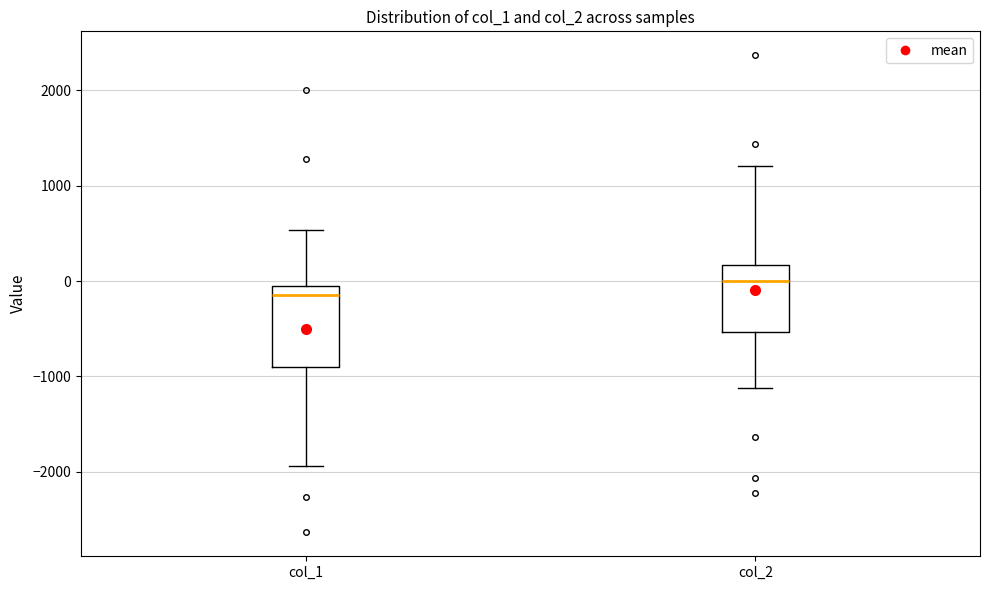

Which box's median line is the lowest?

col_1